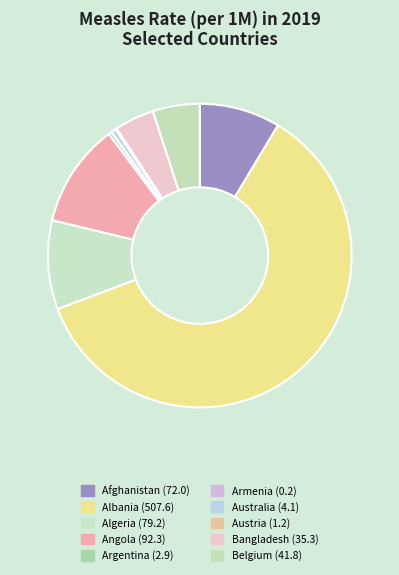

Which slice is the smallest?

Armenia